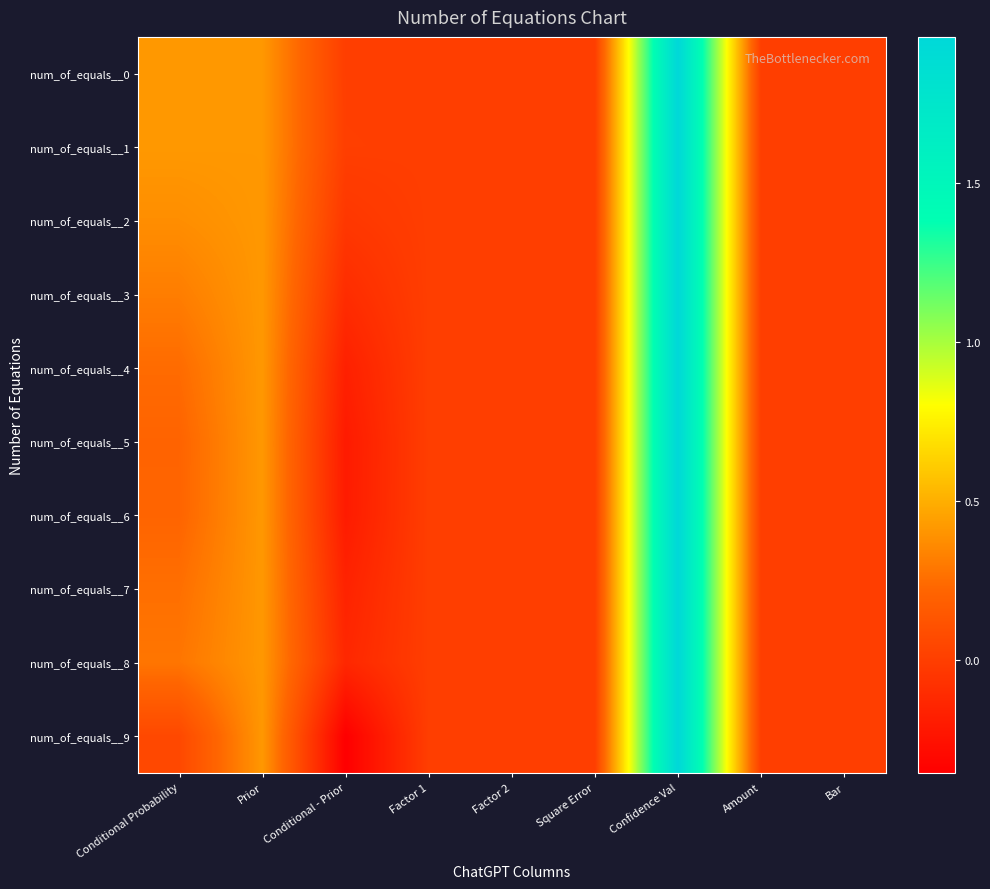

What is the maximum value shown in the chart?

2.0